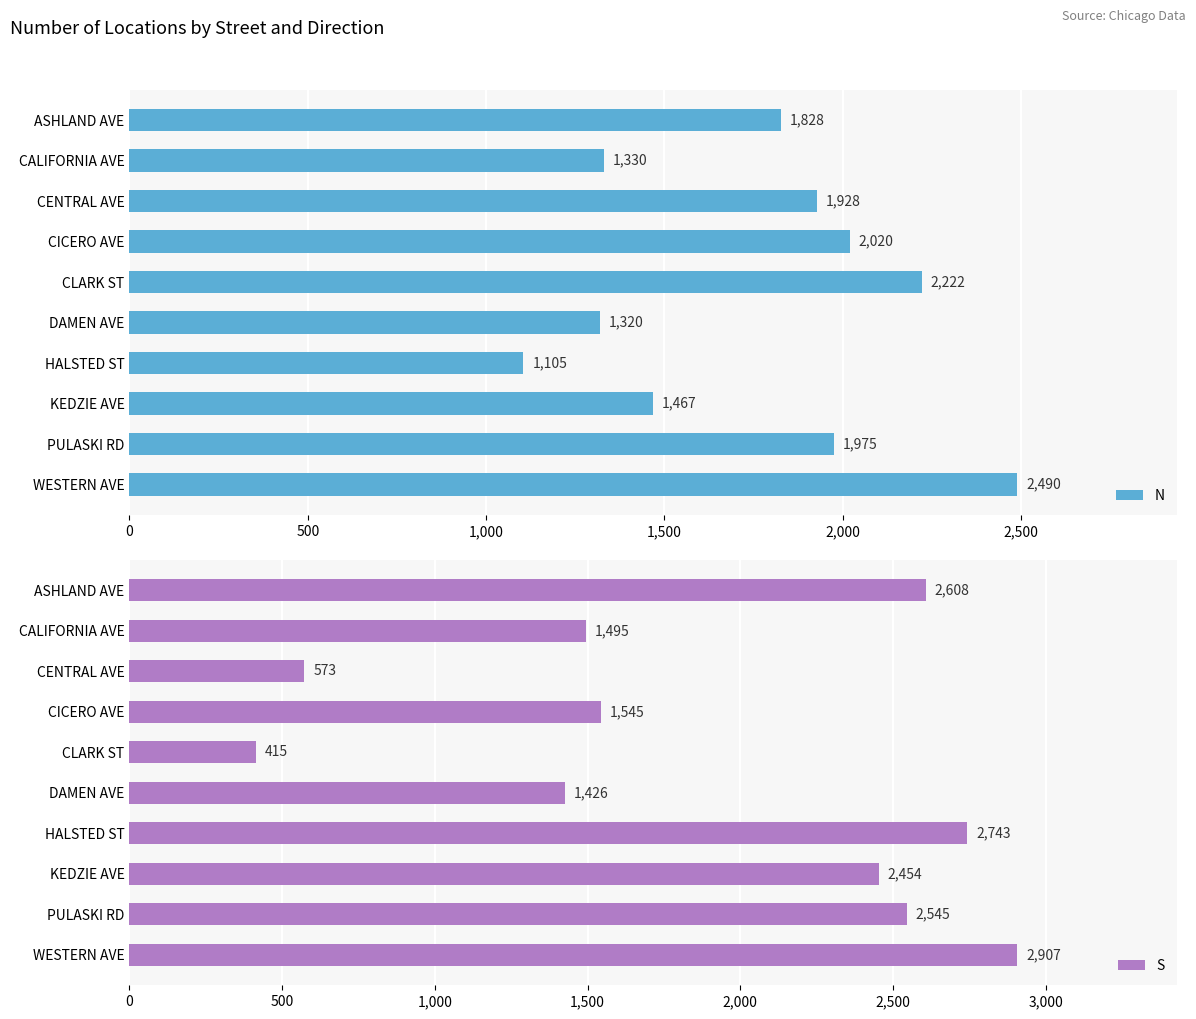

What is the value of the N bar at the 2nd from the left?

1330